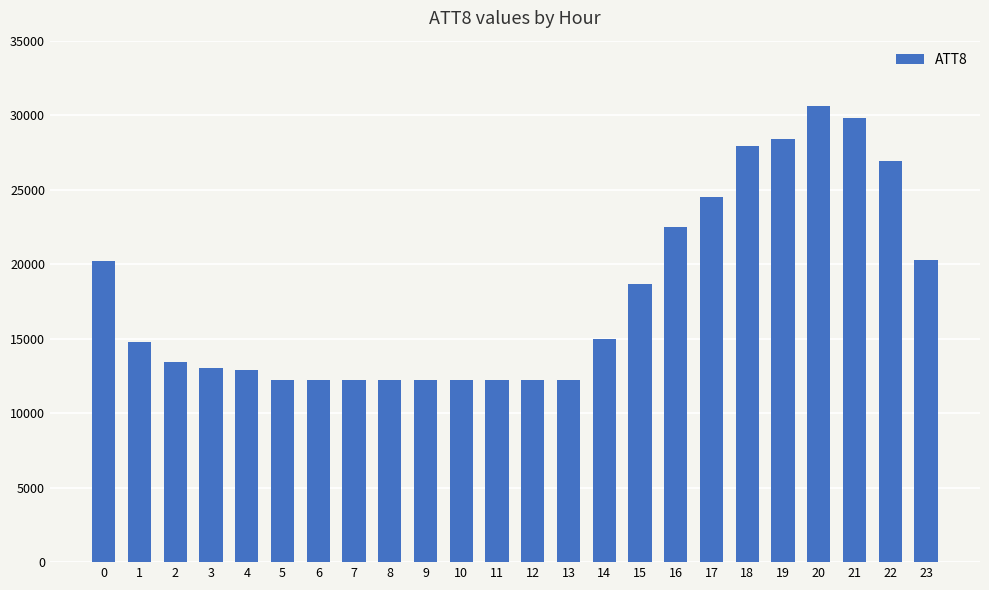

What is the difference between the maximum and second lowest values?

18400